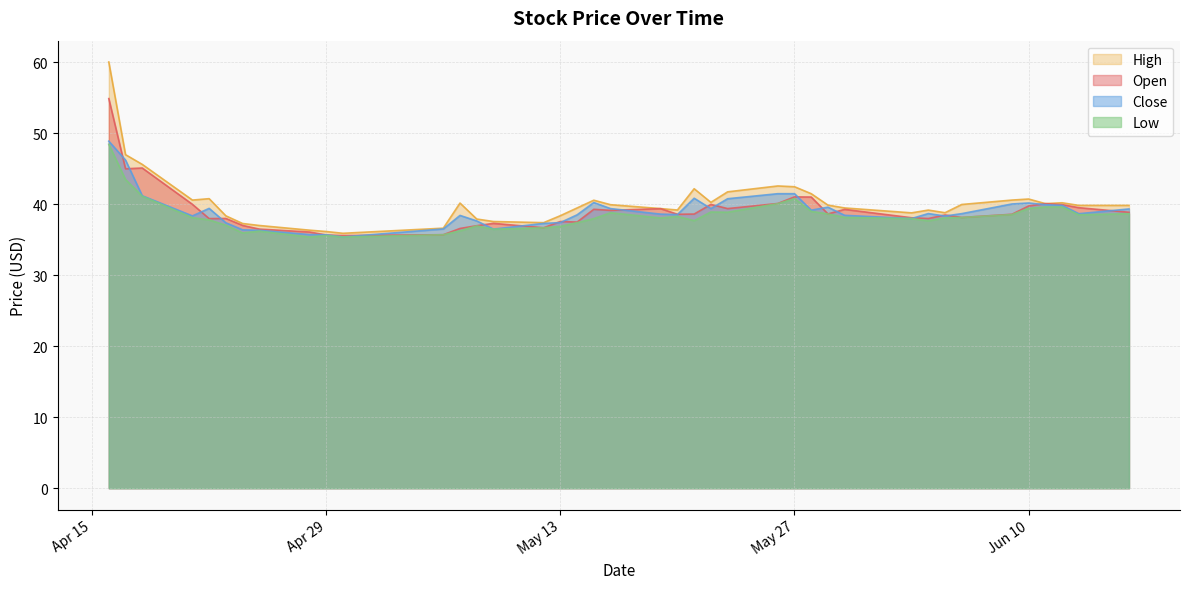

At which category does close reach its first local valley?

2025-04-21